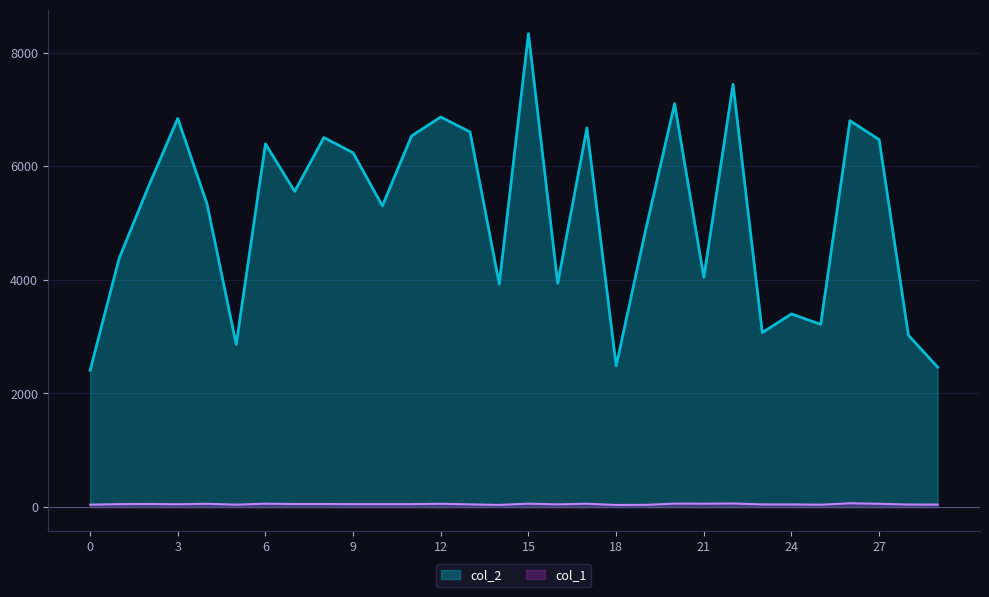

Reading left to right, transcribe all the data shown in this chart.

col_2: 2408	4389	5647	6843	5339	2863	6396	5558	6507	6237	5304	6535	6868	6605	3927	8336	3939	6674	2486	4859	7102	4046	7445	3073	3401	3217	6803	6469	3025	2464
col_1: 43	52	55	50	58	43	60	54	54	52	52	52	58	48	38	60	48	59	37	39	61	60	63	47	47	42	67	58	45	44